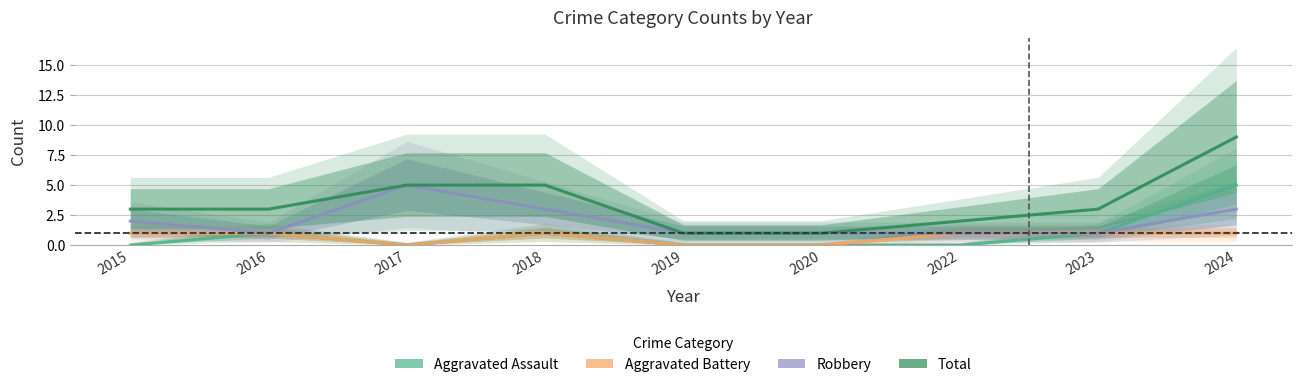

True or false: Aggravated Battery and Total cross at least once.

False